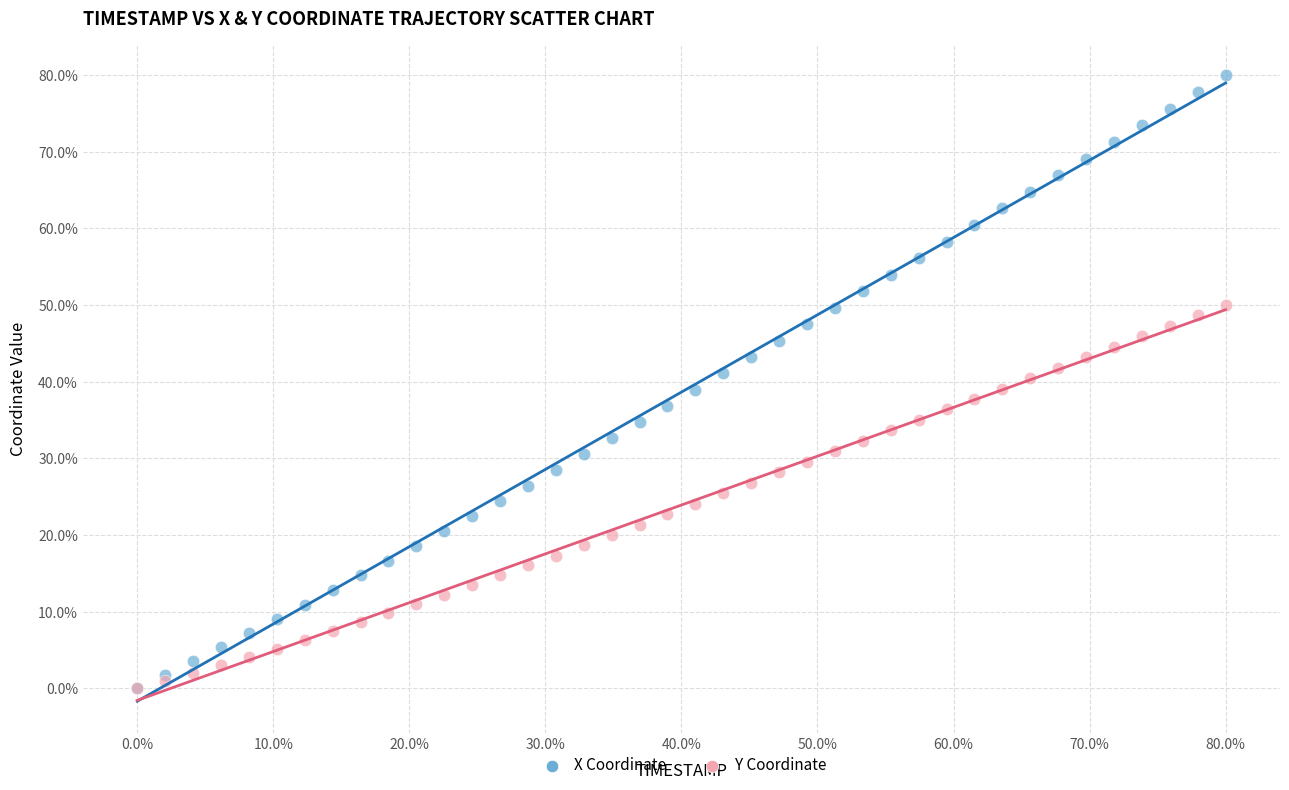

Which series has the widest spread of Y values?

X Coordinate